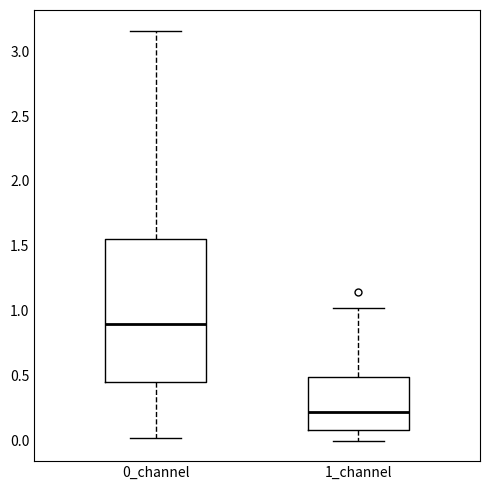

Reading left to right, read every box against the y-axis: the position of its median line, the range the box covers, and the ends of its whiskers. The values are not printed on the chart, so give them approximately, as read against the axis.

0_channel: median 0.90, box 0.45 to 1.55, whiskers 0.00 to 3.15
1_channel: median 0.20, box 0.10 to 0.50, whiskers 0.00 to 1.00